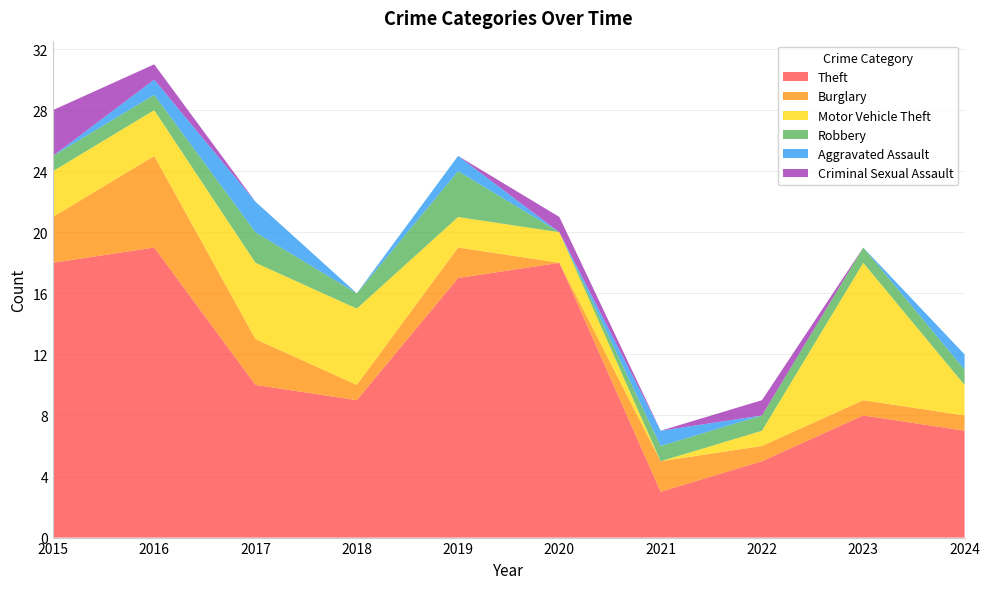

Reading left to right, extract all data points from this chart.

Theft: 18	19	10	9	17	18	3	5	8	7
Burglary: 3	6	3	1	2	0	2	1	1	1
Motor Vehicle Theft: 3	3	5	5	2	2	0	1	9	2
Robbery: 1	1	2	1	3	0	1	1	1	1
Aggravated Assault: 0	1	2	0	1	0	1	0	0	1
Criminal Sexual Assault: 3	1	0	0	0	1	0	1	0	0